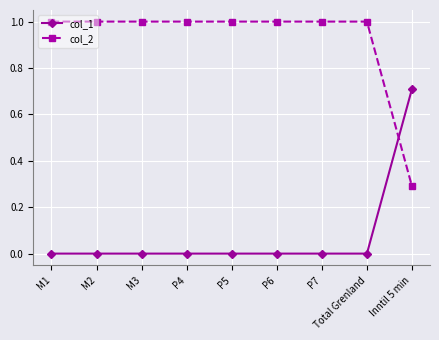

True or false: col_1 has a value of 1.2 at Inntil 5 min.

False